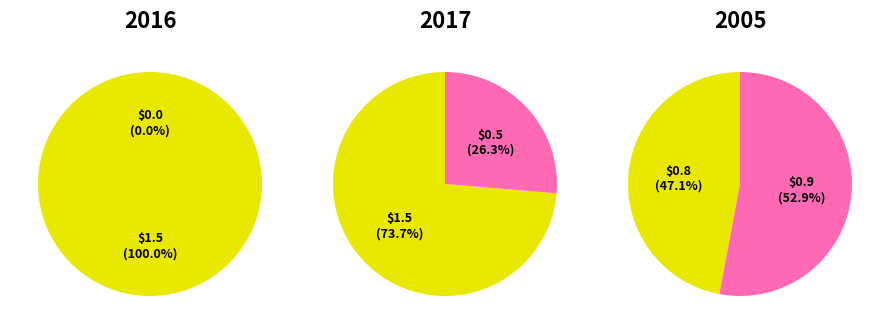

Is 2019 the majority of the pie?

No